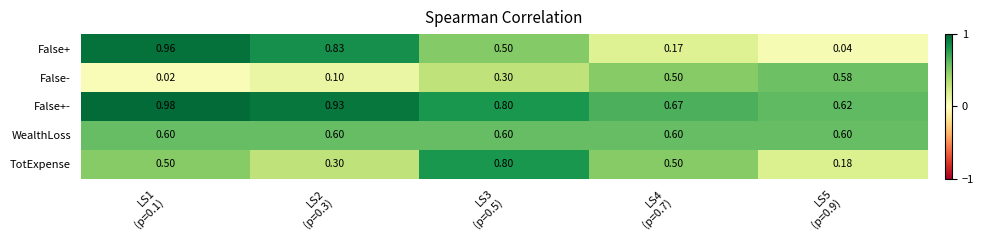

Which series has the widest spread of values?

False+